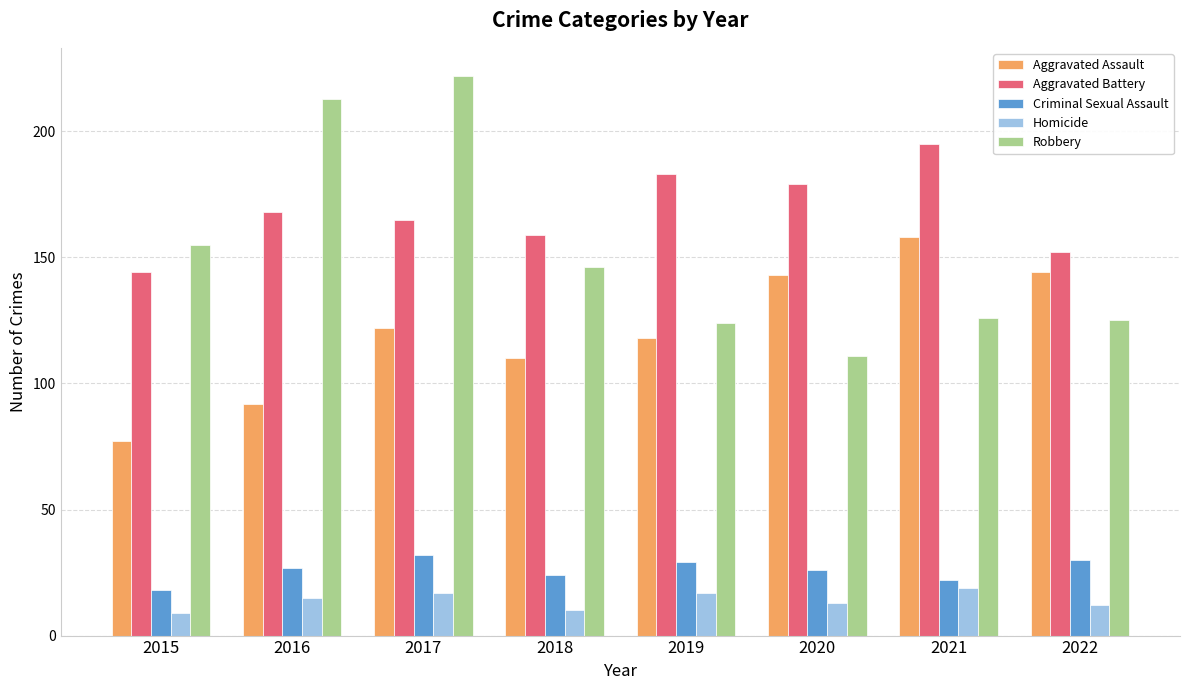

What are all the series names shown in the legend?

Aggravated Assault, Aggravated Battery, Criminal Sexual Assault, Homicide, Robbery